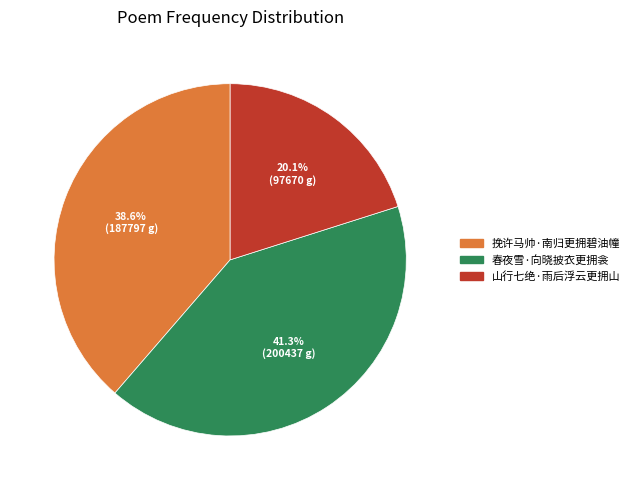

Is there any slice that represents more than half of the pie?

No